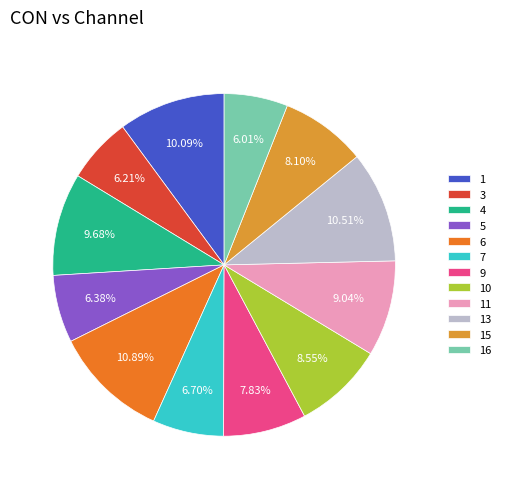

Between 15 and 13, which is larger?

13